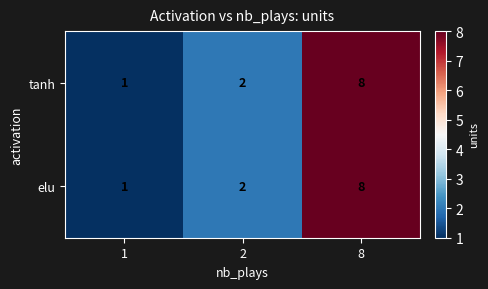

The value of elu at 8 is 5. True or false?

False